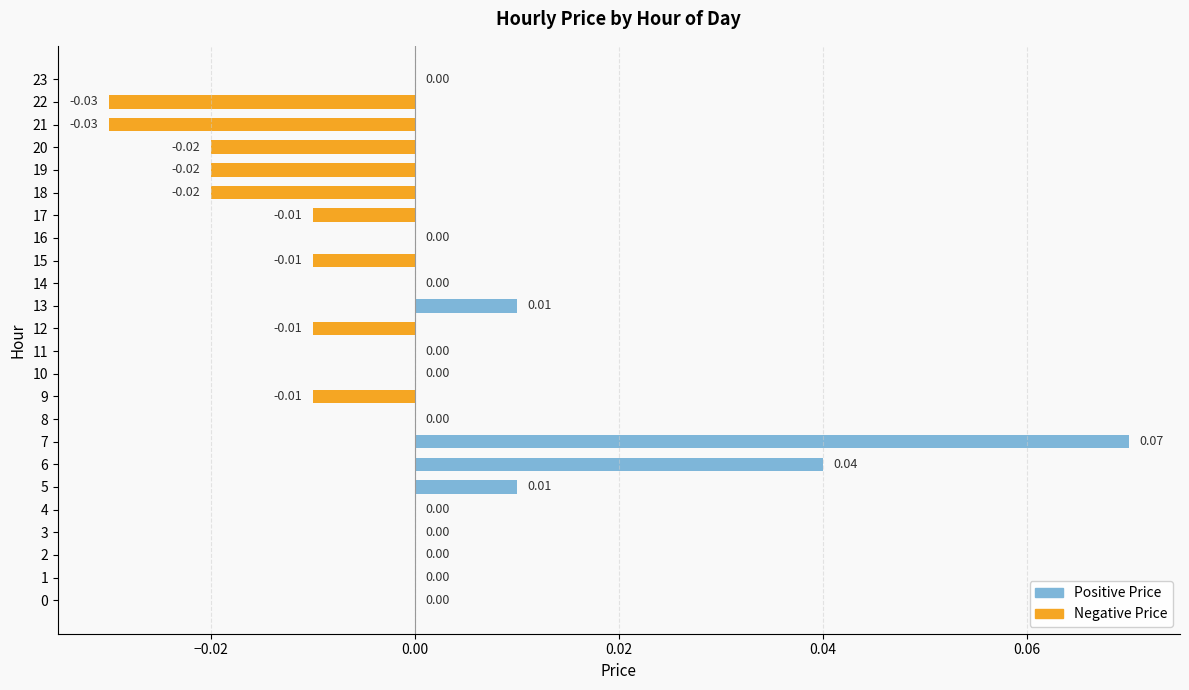

Count the number of data series in this chart.

1